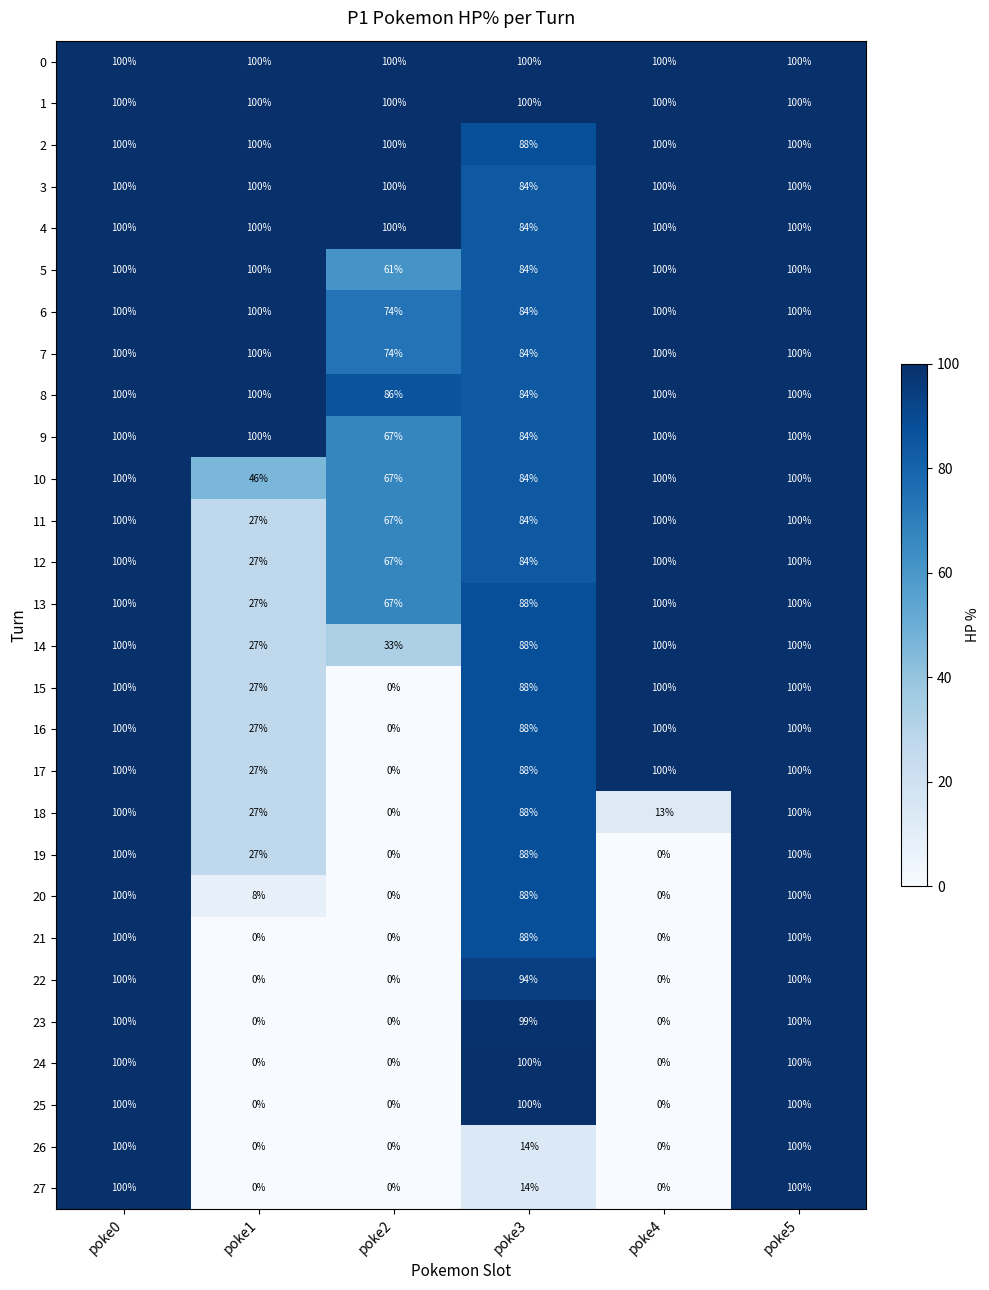

What is the minimum value for 7?

74